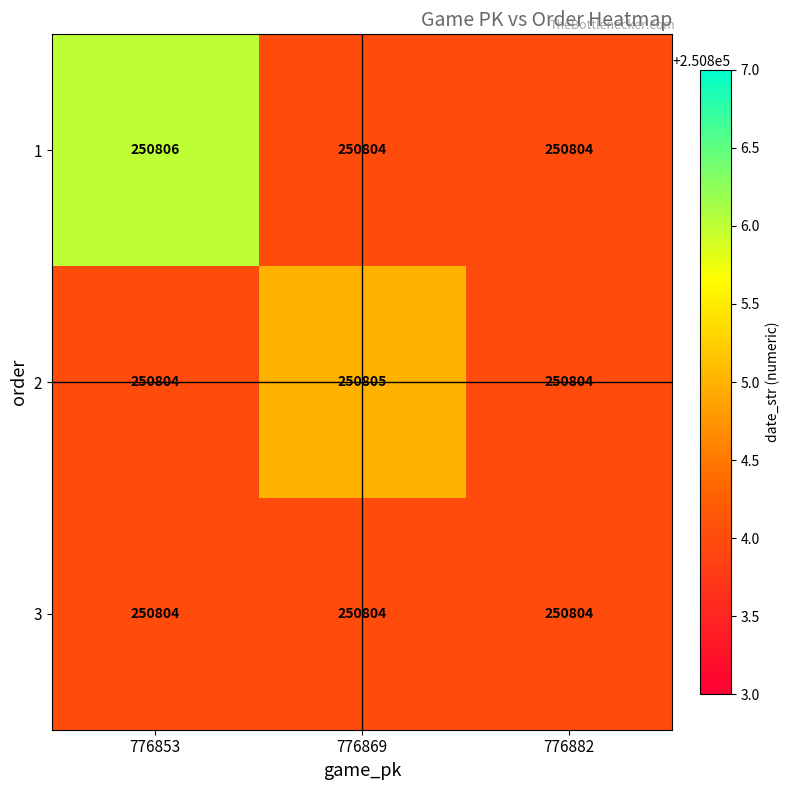

What is the greatest value displayed?

250806